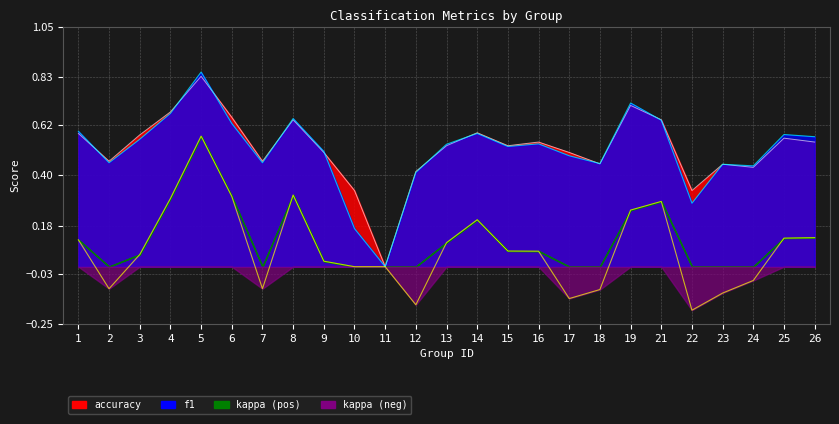

What value does the kappa series have at 16?

0.1